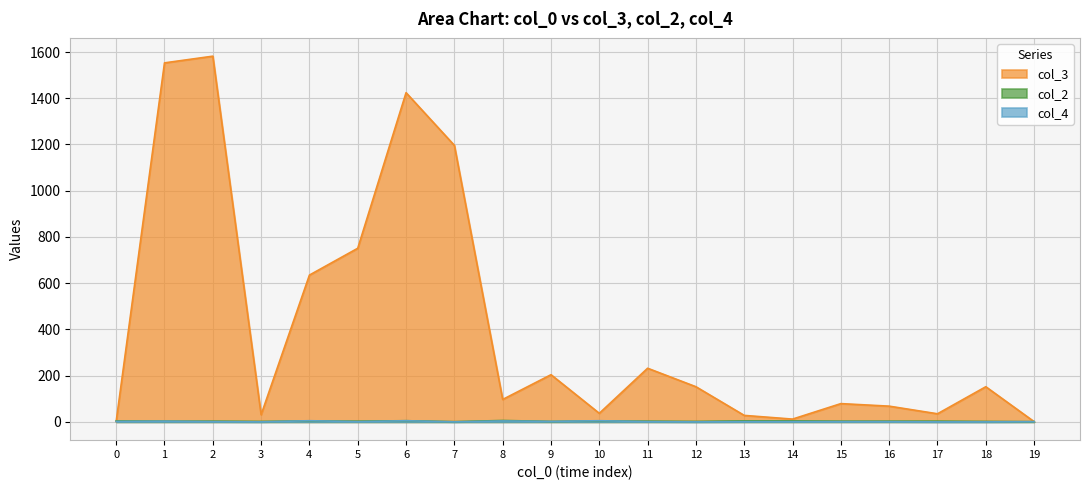

At which label does col_3 first exceed 152?

1